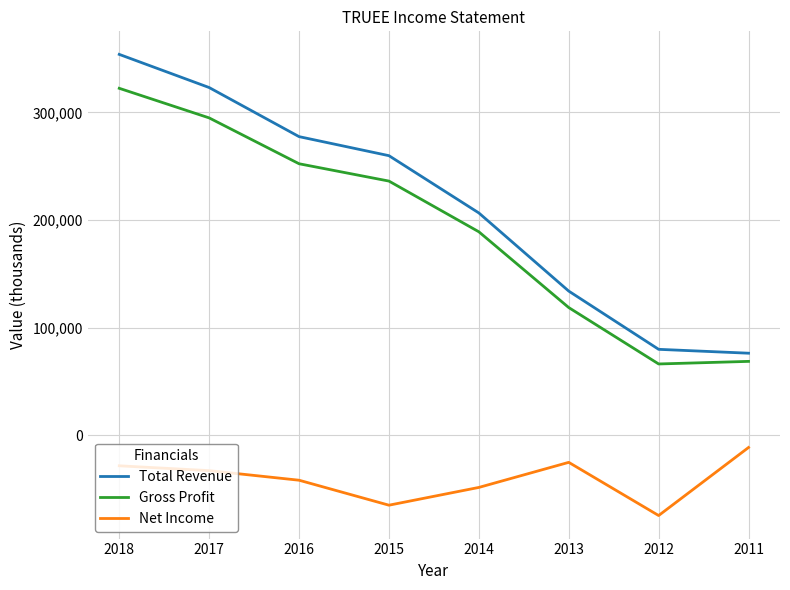

Reading left to right, extract all data points from this chart.

Total Revenue: 2018=353900	2017=323100	2016=277500	2015=259800	2014=206600	2013=134000	2012=79900	2011=76300
Gross Profit: 2018=322400	2017=294900	2016=252300	2015=236200	2014=189100	2013=118700	2012=66300	2011=68700
Net Income: 2018=-28300	2017=-32800	2016=-41700	2015=-64900	2014=-48400	2013=-25100	2012=-74500	2011=-11300